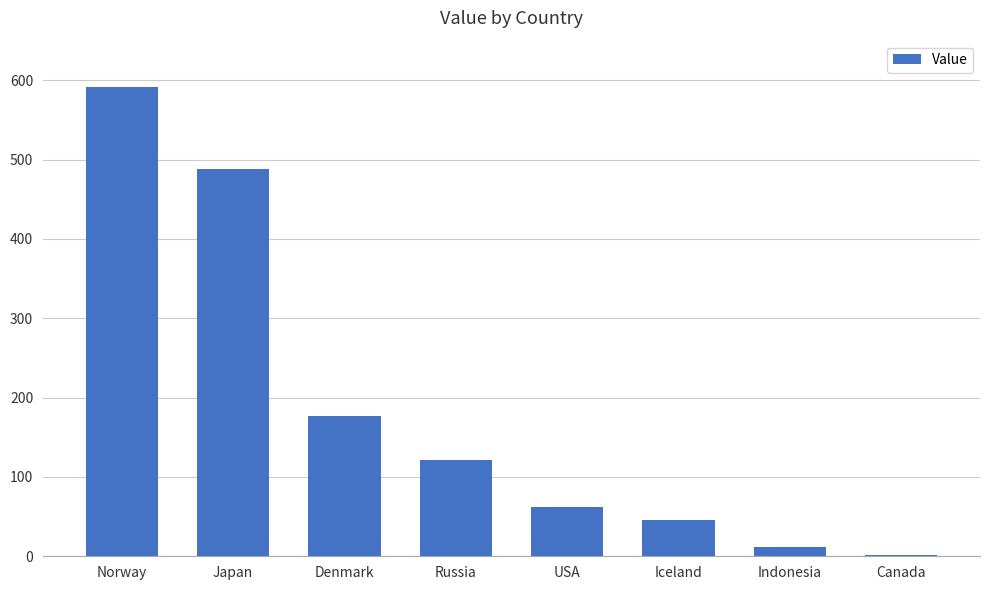

What is the label of the 2nd bar from the right?

Indonesia